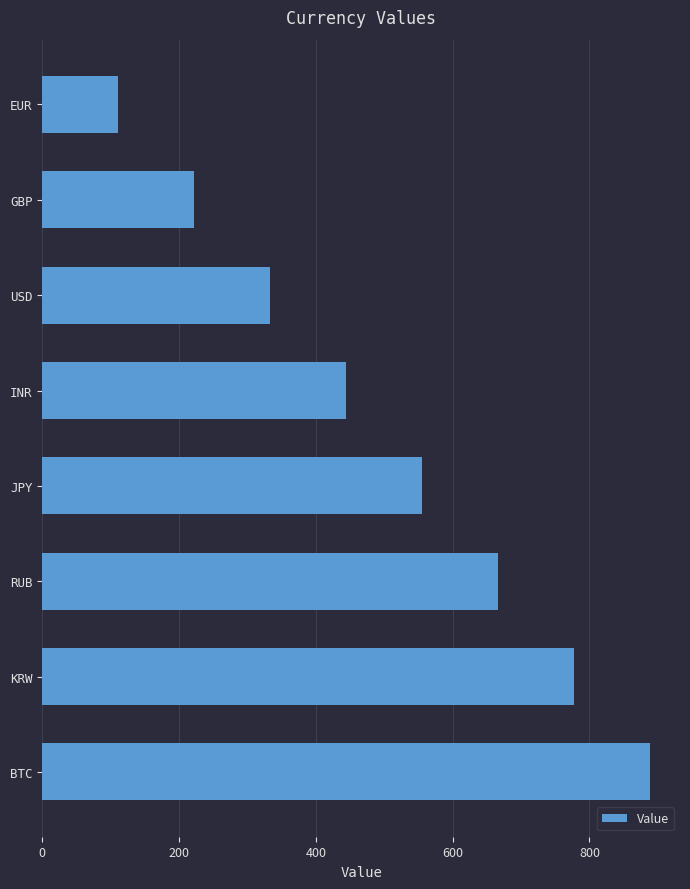

Reading top to bottom, list all the values displayed in this chart.

111	222	333	444	555	666	777	888